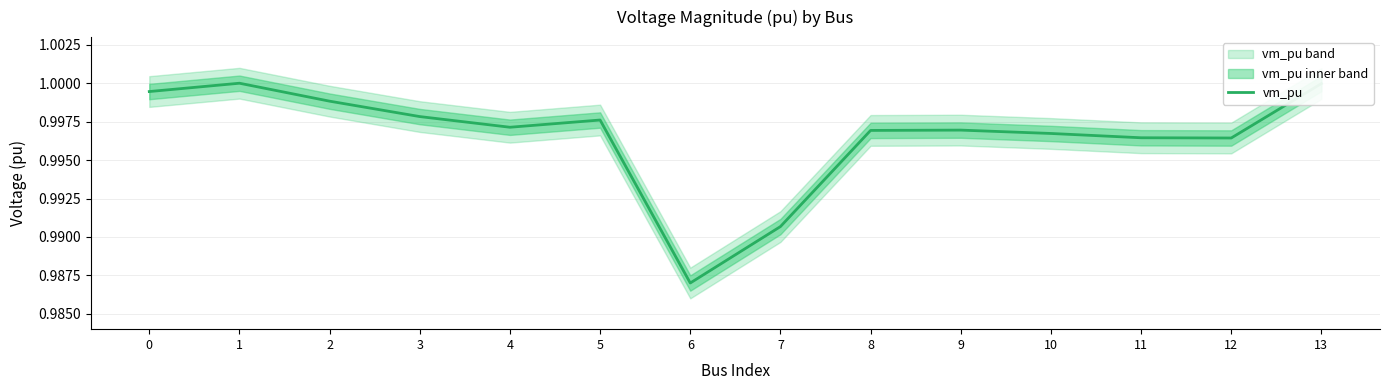

Reading right to left, list all the values displayed in this chart.

13=1.0	12=1.0	11=1.0	10=1.0	9=1.0	8=1.0	7=1.0	6=1.0	5=1.0	4=1.0	3=1.0	2=1.0	1=1.0	0=1.0